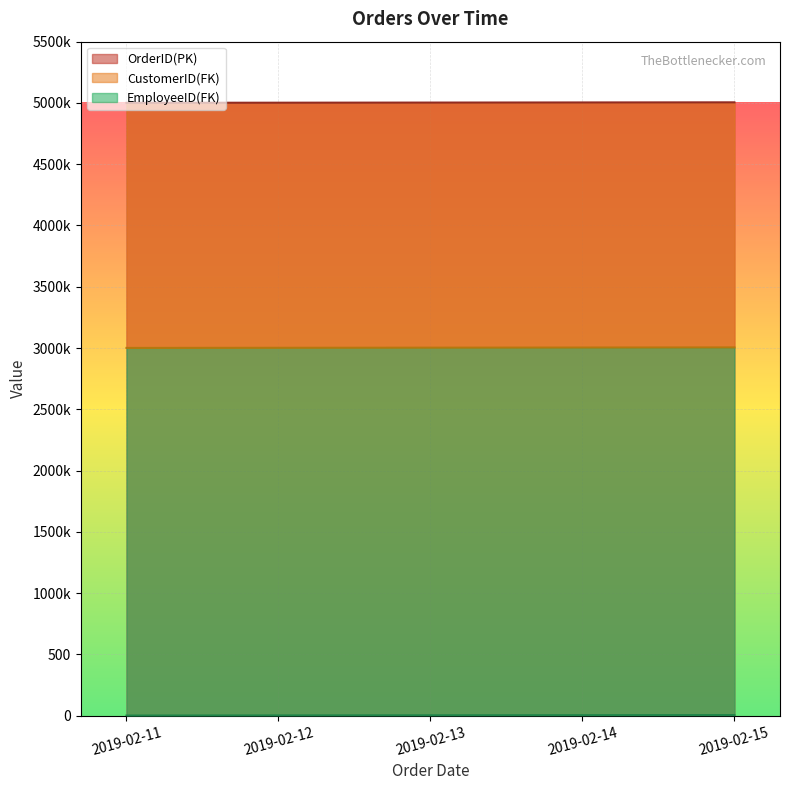

How many lines are shown in the chart?

3